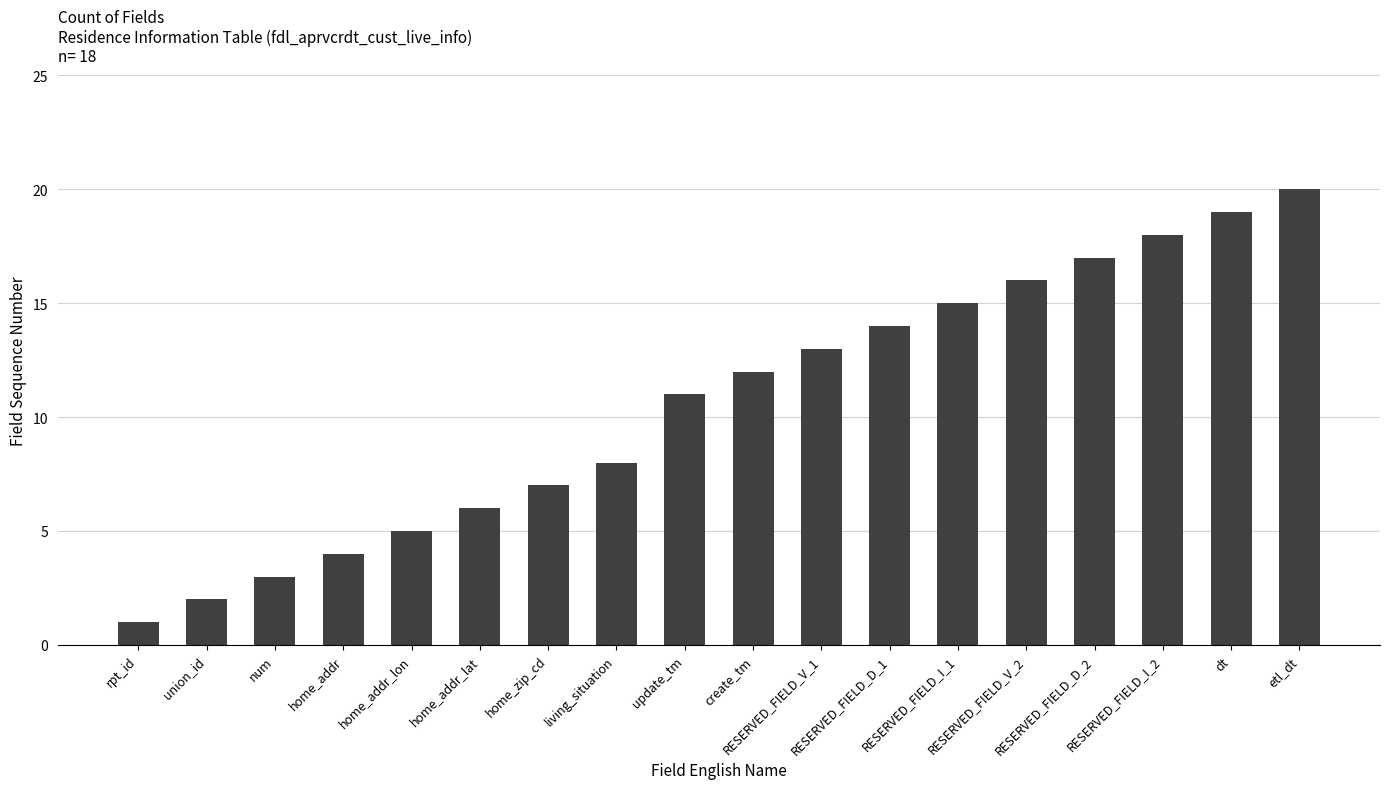

List the labels in order of value, largest first.

etl_dt, dt, RESERVED_FIELD_I_2, RESERVED_FIELD_D_2, RESERVED_FIELD_V_2, RESERVED_FIELD_I_1, RESERVED_FIELD_D_1, RESERVED_FIELD_V_1, create_tm, update_tm, living_situation, home_zip_cd, home_addr_lat, home_addr_lon, home_addr, num, union_id, rpt_id